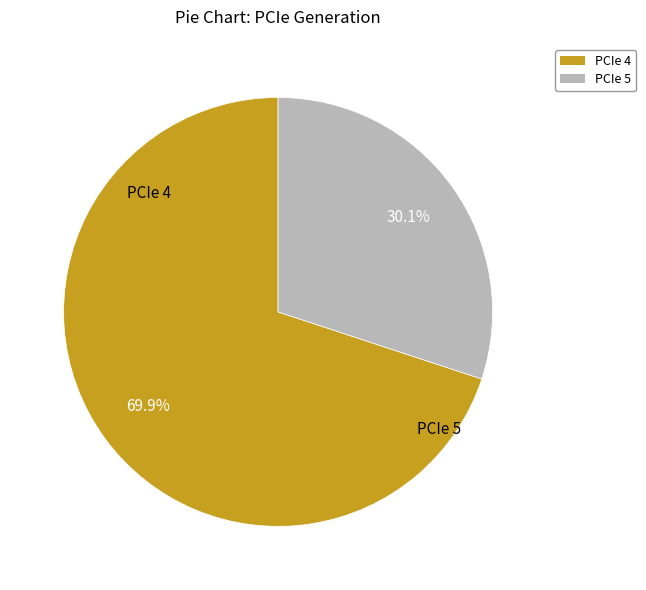

True or false: PCIe 4 accounts for 89% of the total.

False